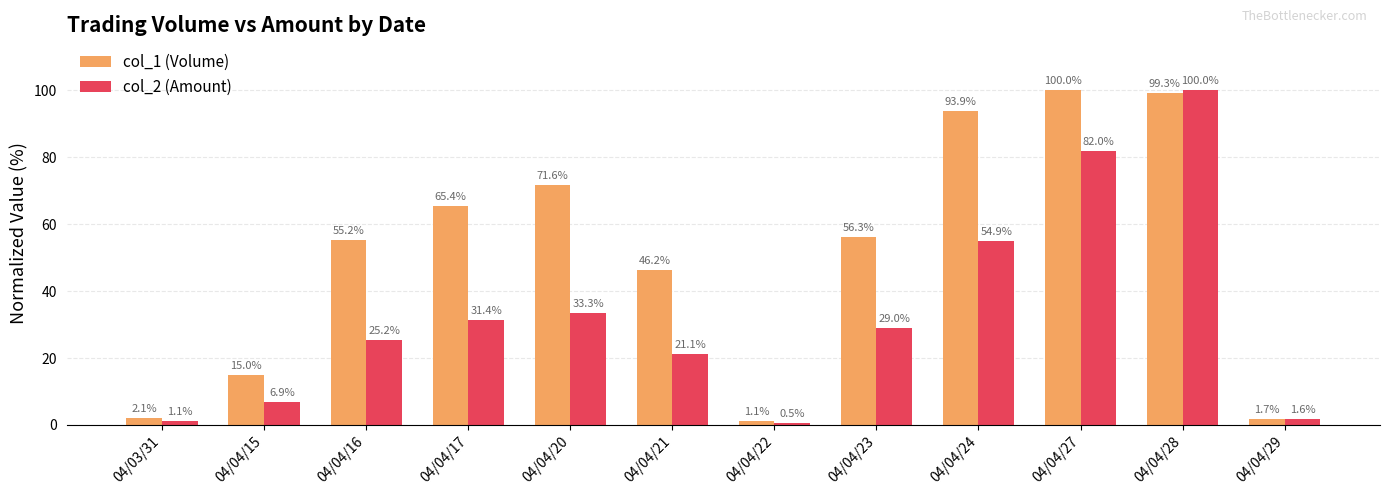

What position from the right is 04/04/15?

11